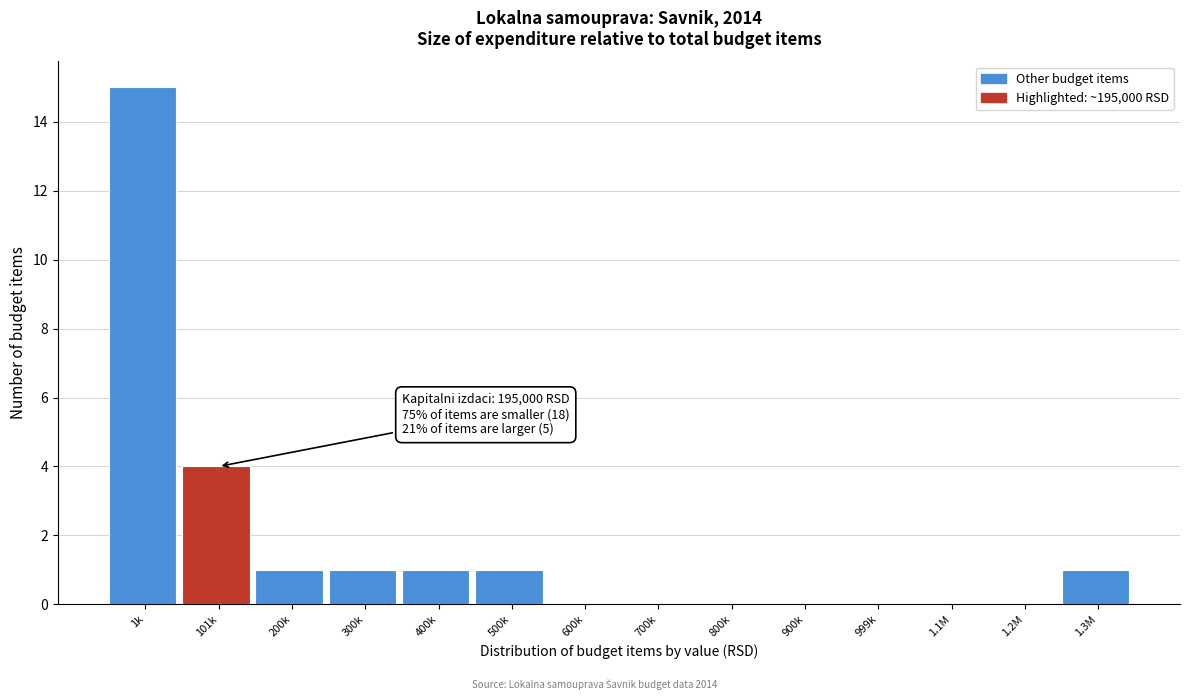

Reading left to right, list all the values displayed in this chart.

1k=15	101k=4	200k=1	300k=1	400k=1	500k=1	600k=0	700k=0	800k=0	900k=0	999k=0	1.1M=0	1.2M=0	1.3M=1